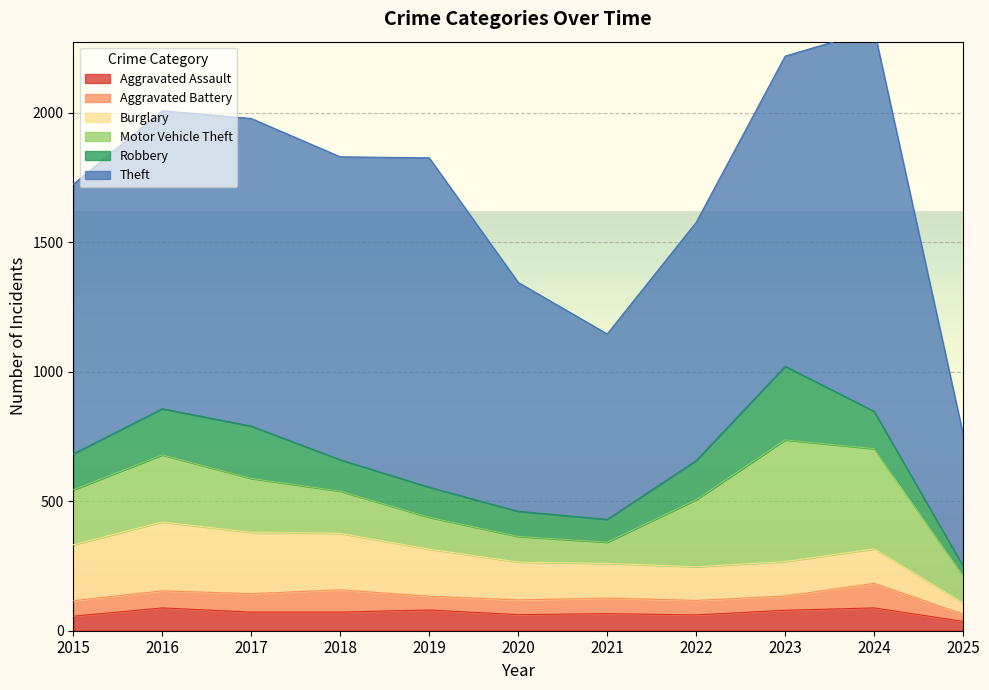

How many values in the Motor Vehicle Theft series are below 208?

5